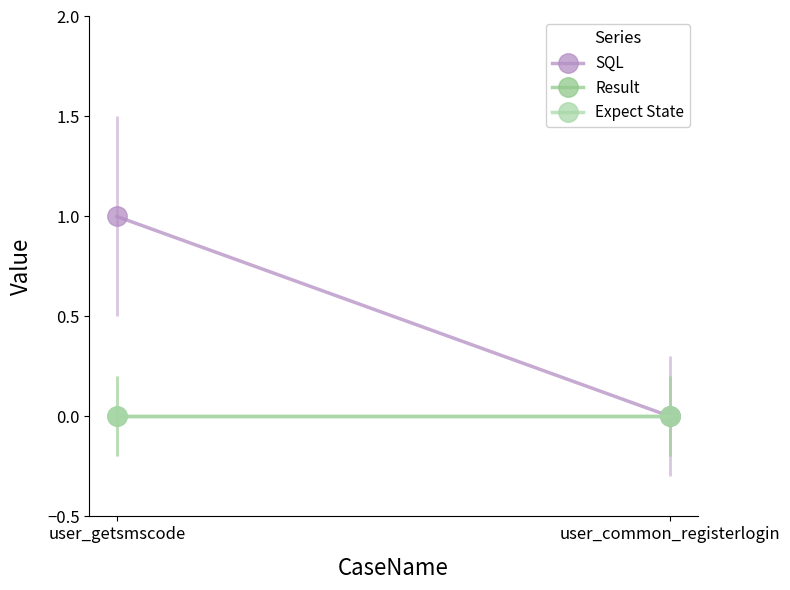

Rank the series by their maximum value, from lowest to highest.

Result, Expect State, SQL